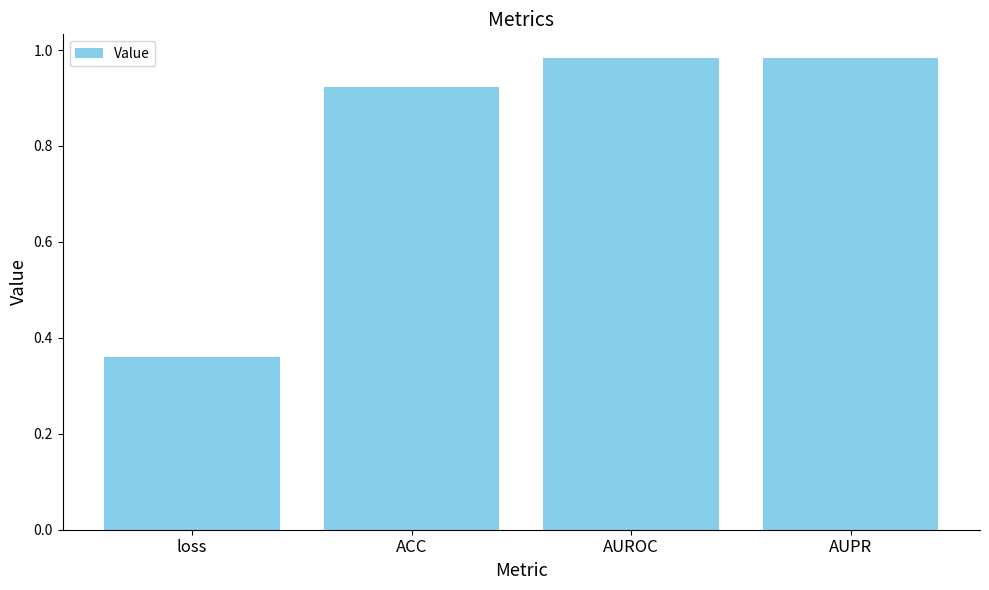

Does the chart contain stacked bars?

No